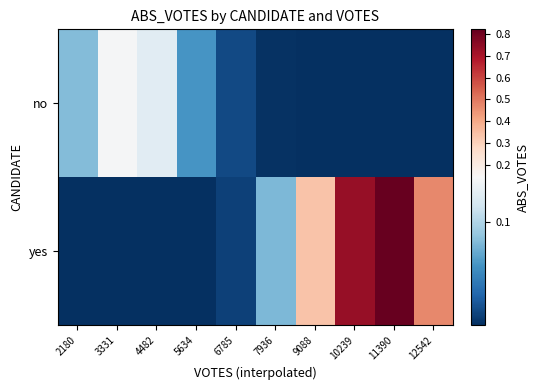

What is the total value across all series at 4482?

0.1